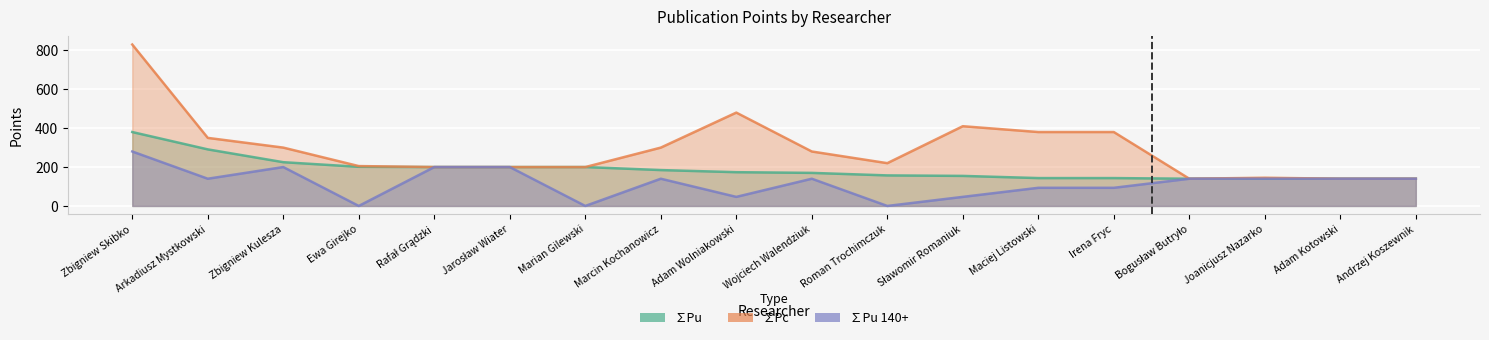

Where is the first local minimum for ∑Pc?

Roman Trochimczuk